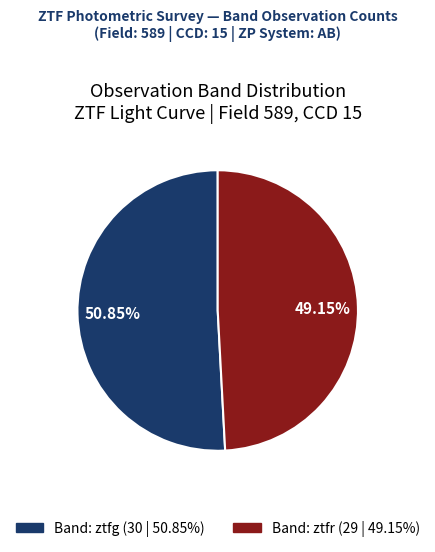

Is there a majority slice in this chart?

Yes